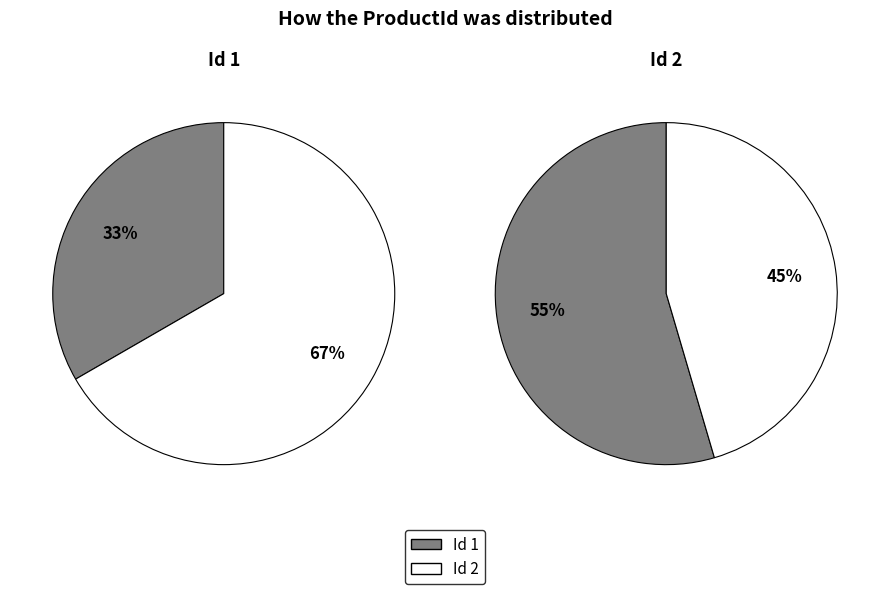

Do 2 and 1 together represent more than half of the pie?

Yes